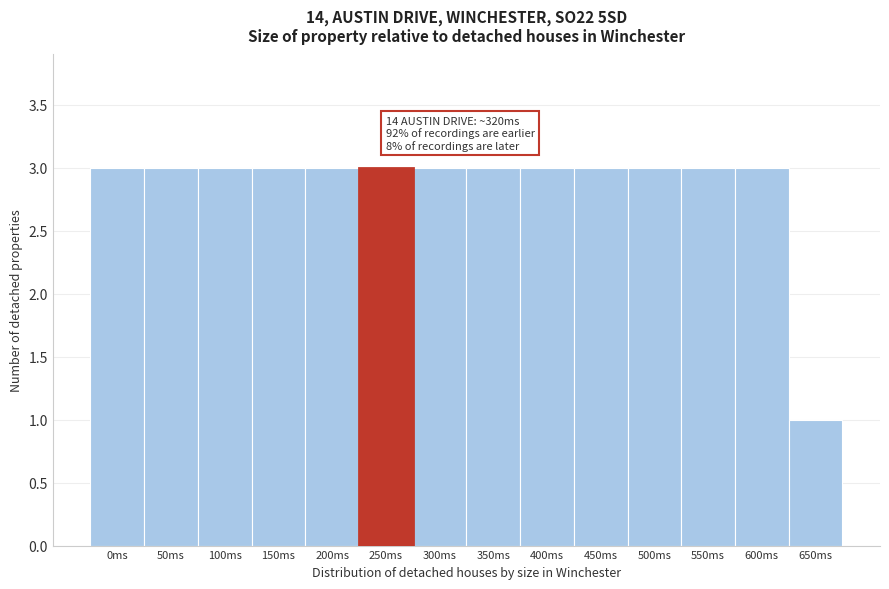

Reading left to right, extract all data points from this chart.

0ms=3	50ms=3	100ms=3	150ms=3	200ms=3	250ms=3	300ms=3	350ms=3	400ms=3	450ms=3	500ms=3	550ms=3	600ms=3	650ms=1